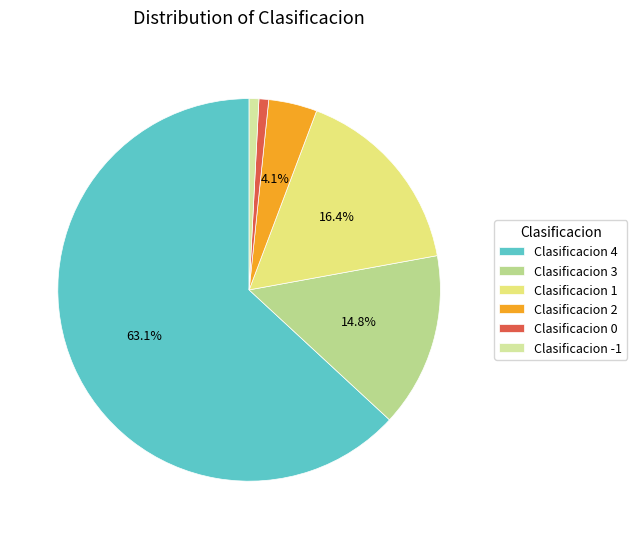

To the nearest percent, what is the difference between the largest and smallest slice percentages?

62%